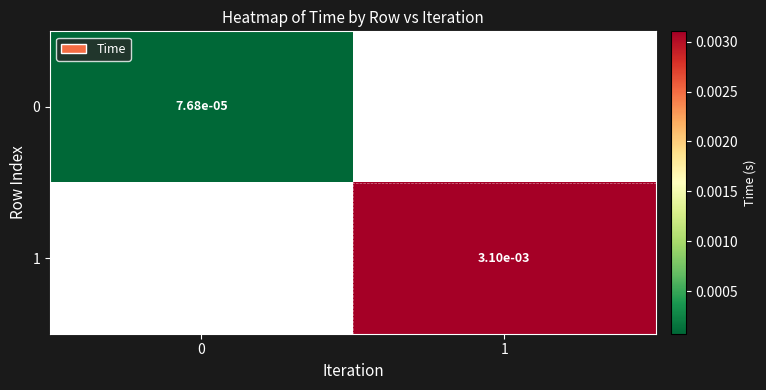

Rank the series by their maximum value, from lowest to highest.

0, 1